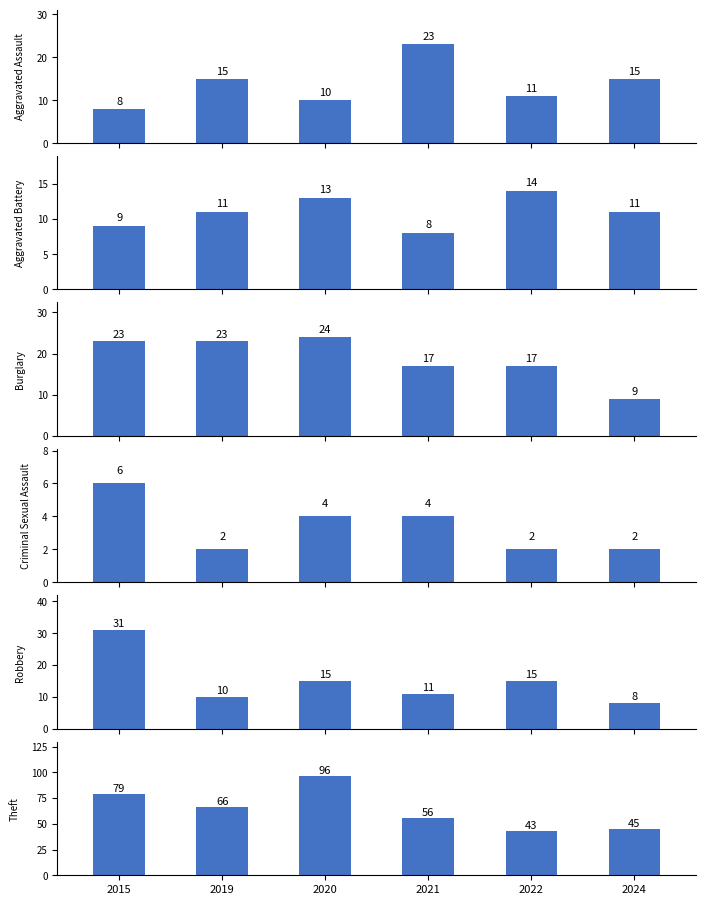

Rank the categories by Criminal Sexual Assault value from highest to lowest.

2015, 2020, 2021, 2019, 2022, 2024